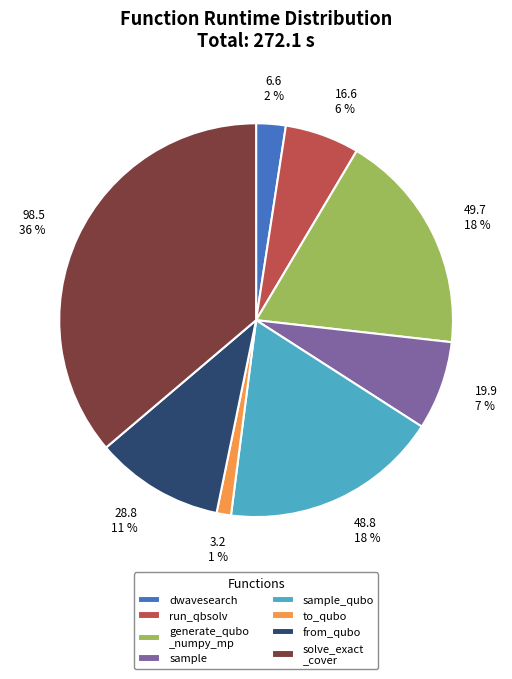

To the nearest percent, what percentage of the pie is from_qubo?

11%